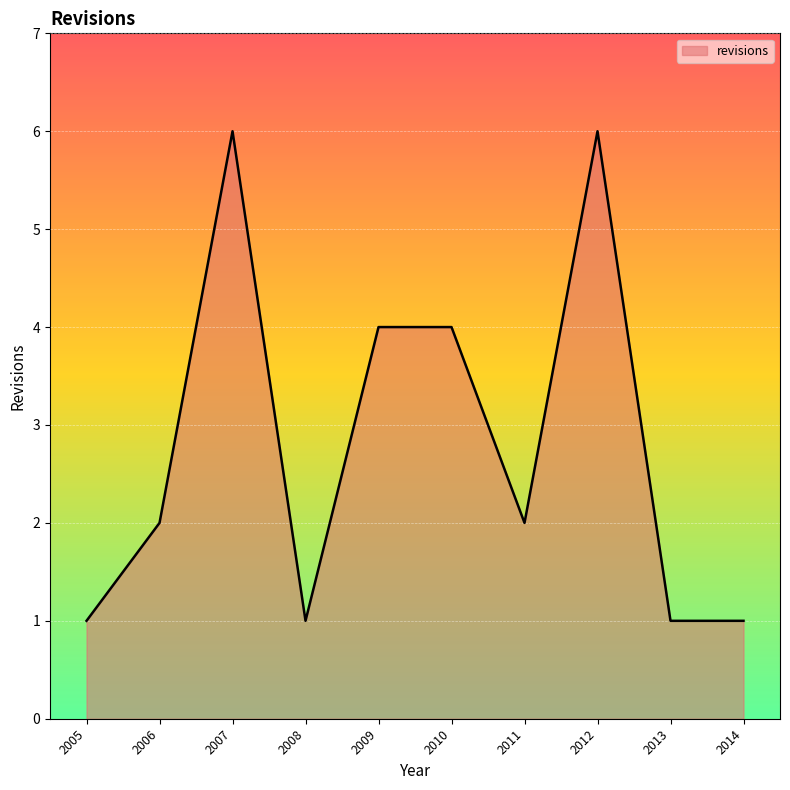

What is the difference between the values at 2007 and 2014?

5